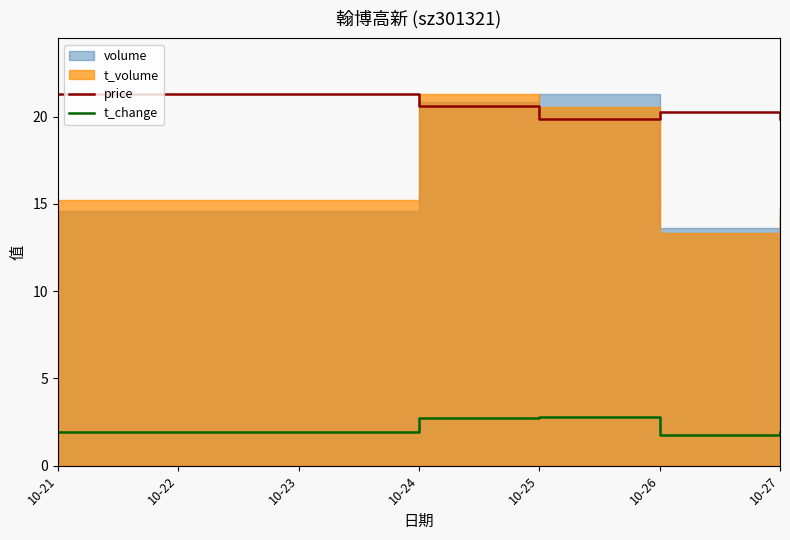

What is the minimum value for t_change?

1.8